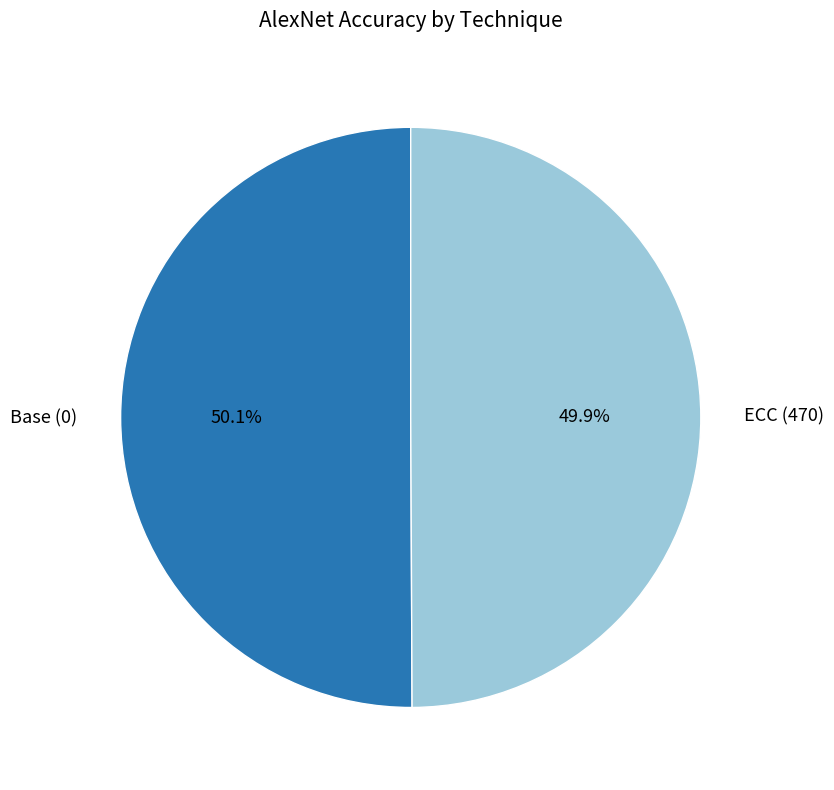

Is there a majority slice in this chart?

Yes